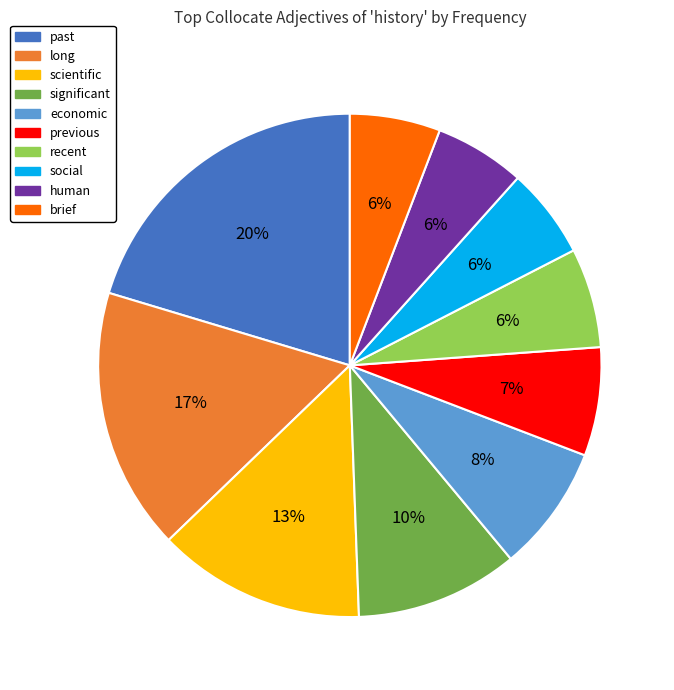

To the nearest percent, what portion does recent represent?

6%